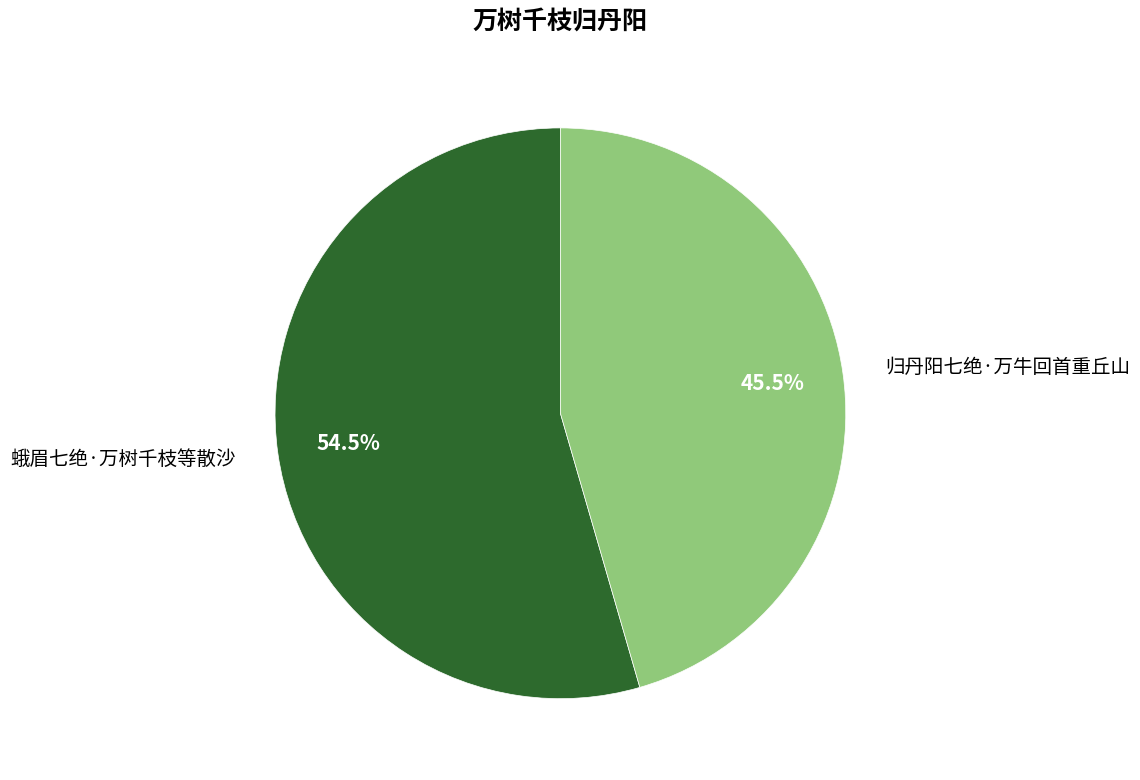

What is the largest slice in the pie chart?

蛾眉七绝·万树千枝等散沙